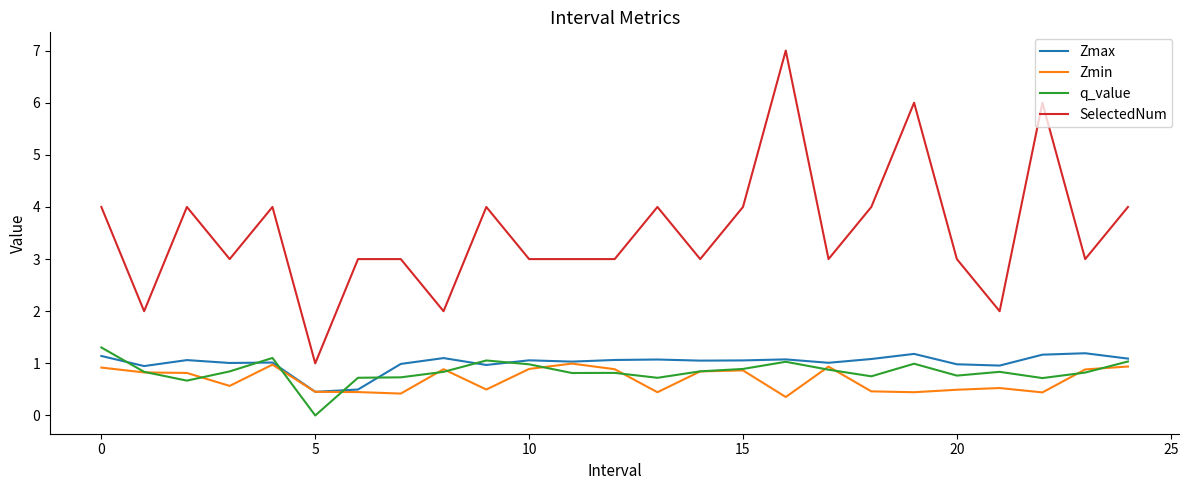

What is the minimum value for SelectedNum?

1.0